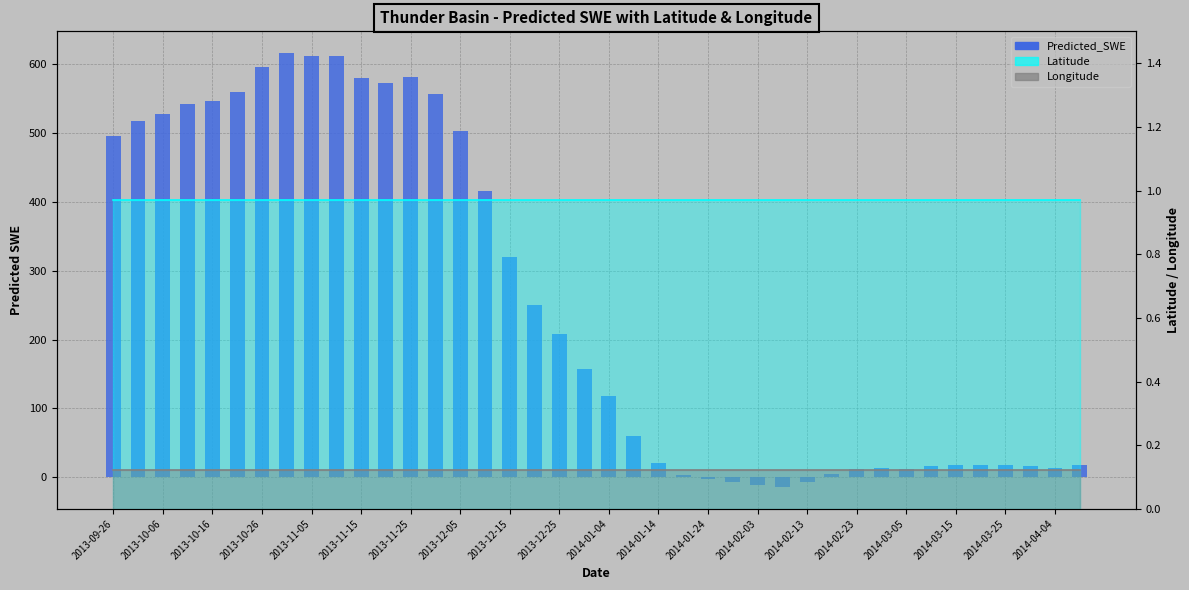

Reading left to right, list all the values displayed in this chart.

495.1	517.1	528.1	542.4	547.1	559.4	596.5	616.2	611.6	612.0	580.4	572.4	580.9	556.5	503.2	415.4	320.7	250.8	208.6	156.7	118.7	60.0	20.2	3.8	-2.2	-6.8	-10.8	-14.2	-7.1	4.4	12.1	14.0	12.8	16.9	18.0	18.1	18.1	16.5	14.2	17.3